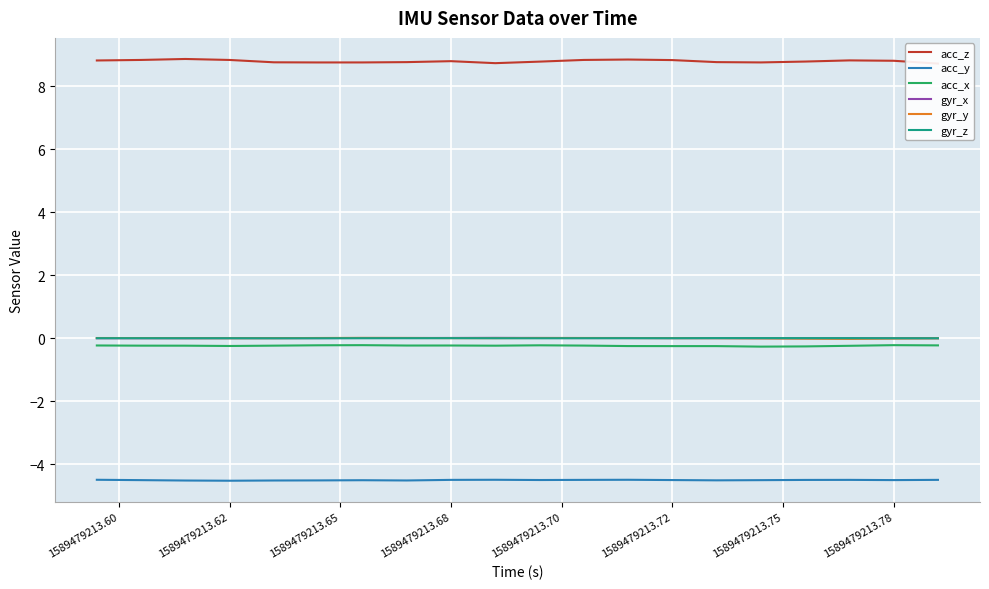

True or false: acc_x and gyr_z cross at least once.

False